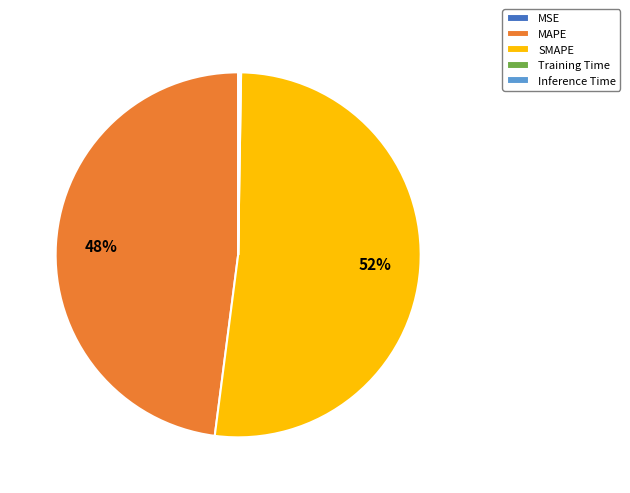

To the nearest percent, what is the average slice percentage?

20%